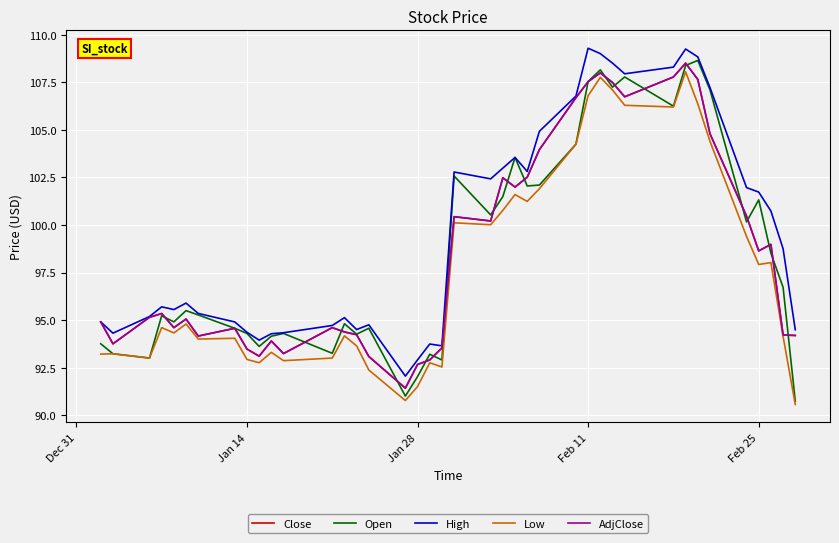

What is the difference between the second highest and second lowest values in the Low series?

17.0